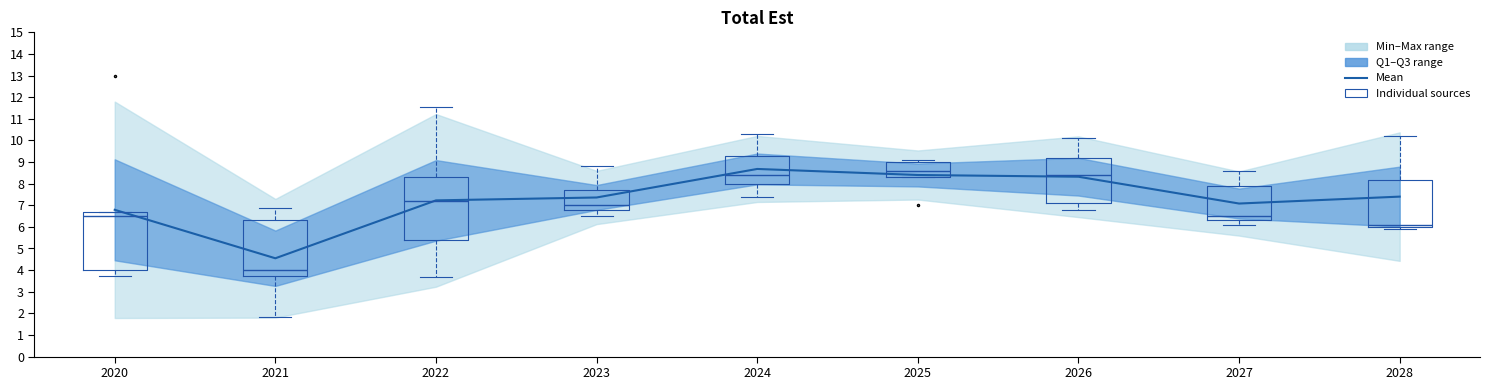

How many lines are shown in the chart?

1